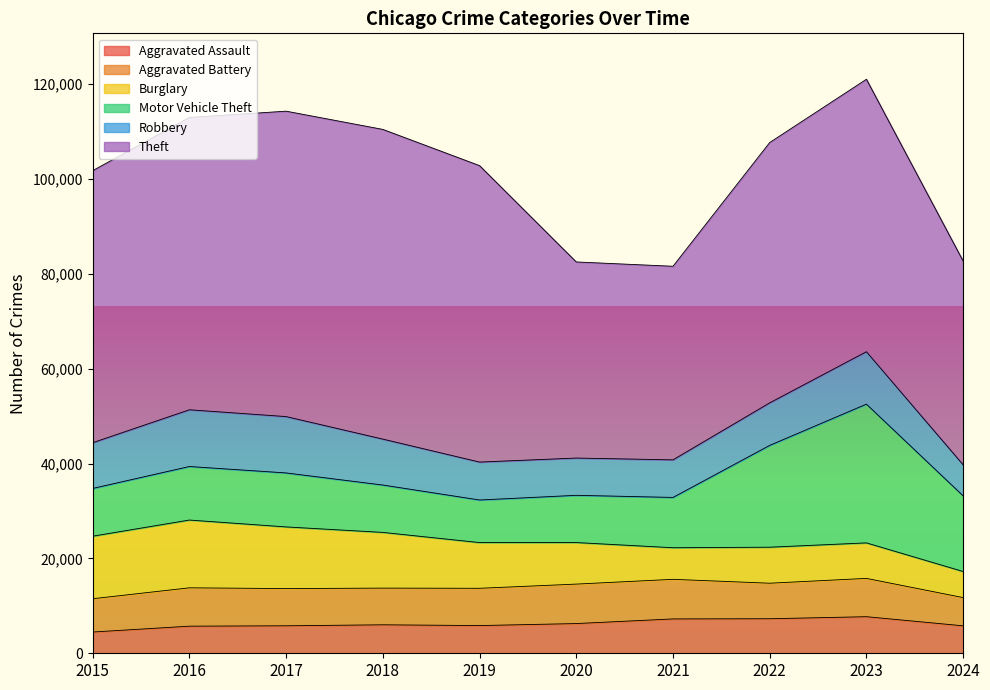

Which series has the largest total across all categories?

Theft